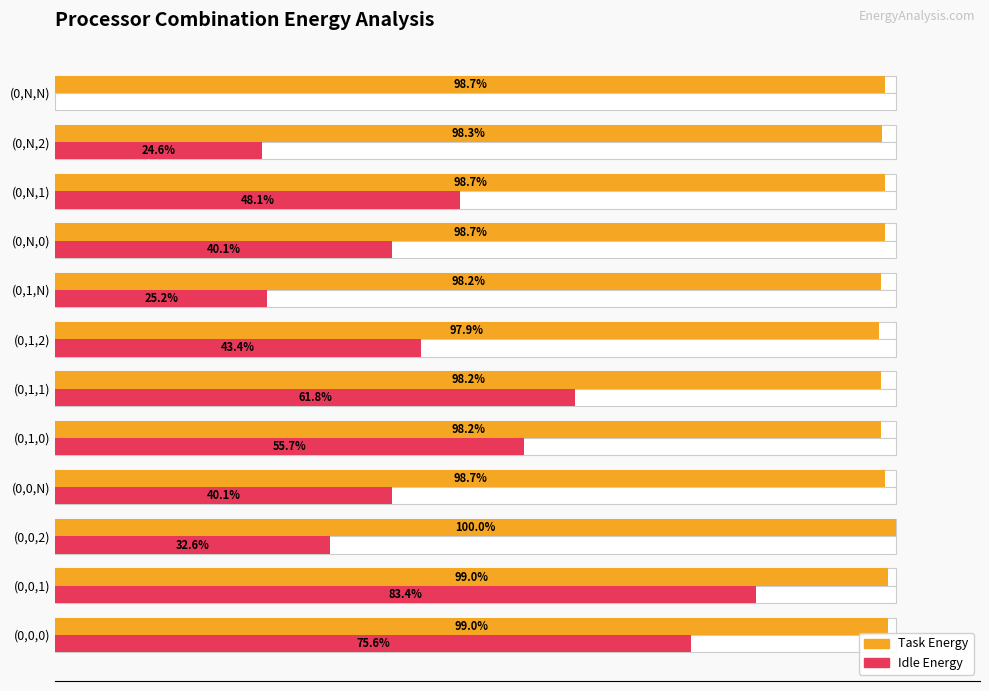

List the series in order of their peak value, highest first.

Task Energy, Idle Energy